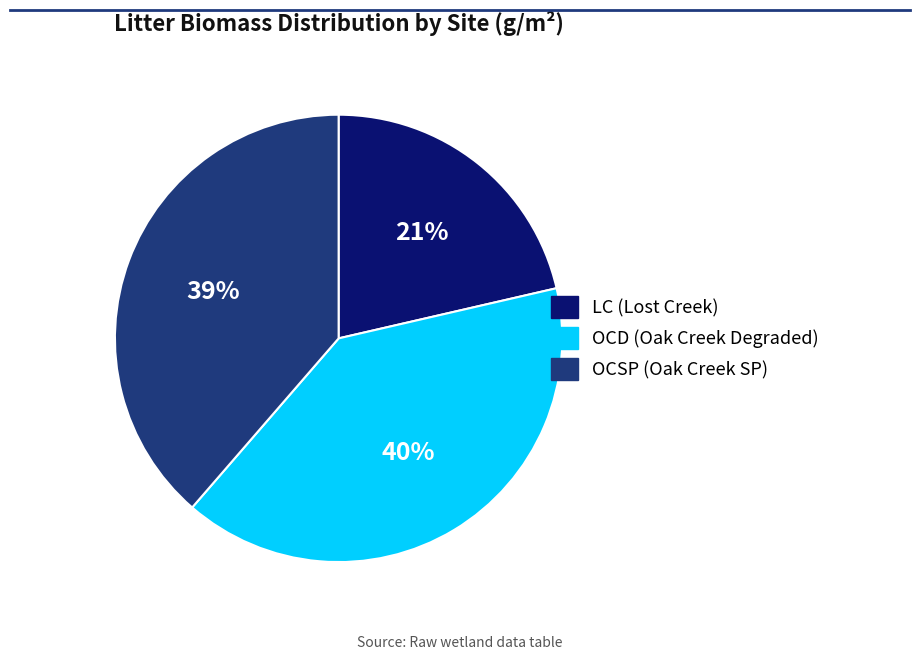

To the nearest percent, what is the difference between the LC and OCD slice percentages?

19%